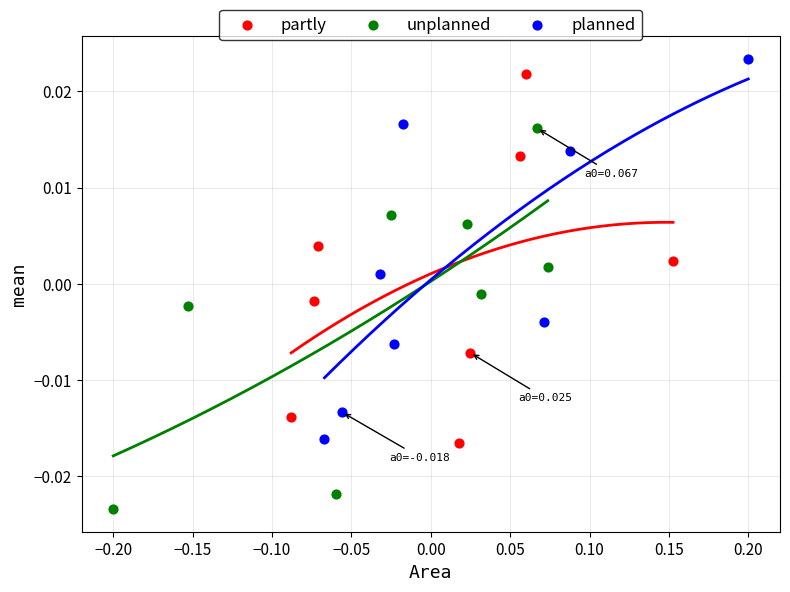

What are all the series names shown in the legend?

partly, unplanned, planned